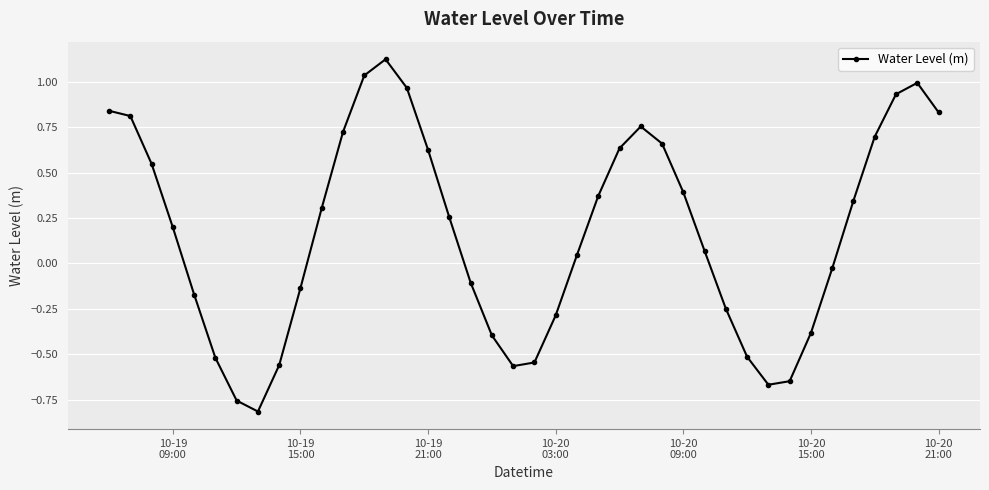

What is the difference between the maximum and second lowest values?

1.9